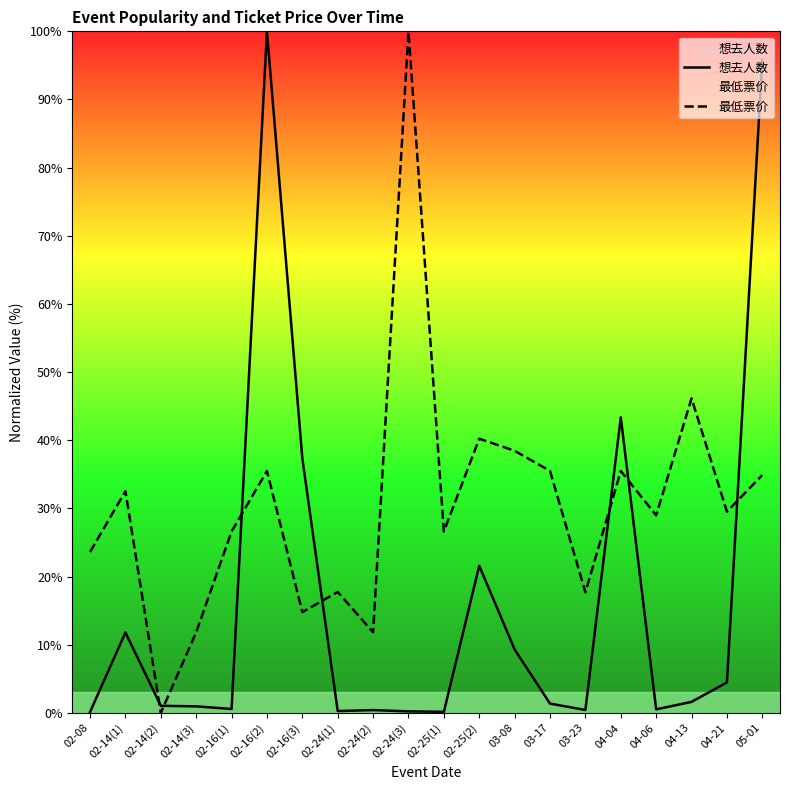

What are all the series names shown in the legend?

想去人数, 最低票价